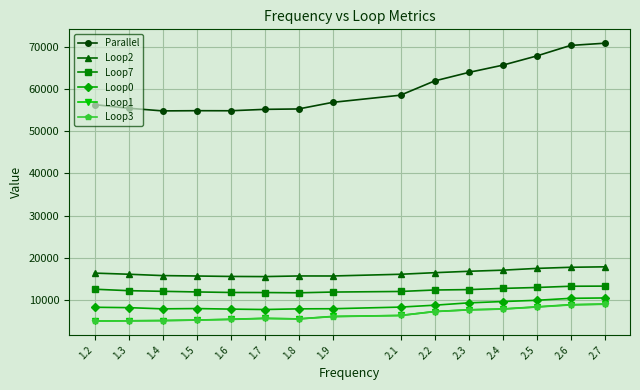

How many lines are shown in the chart?

6